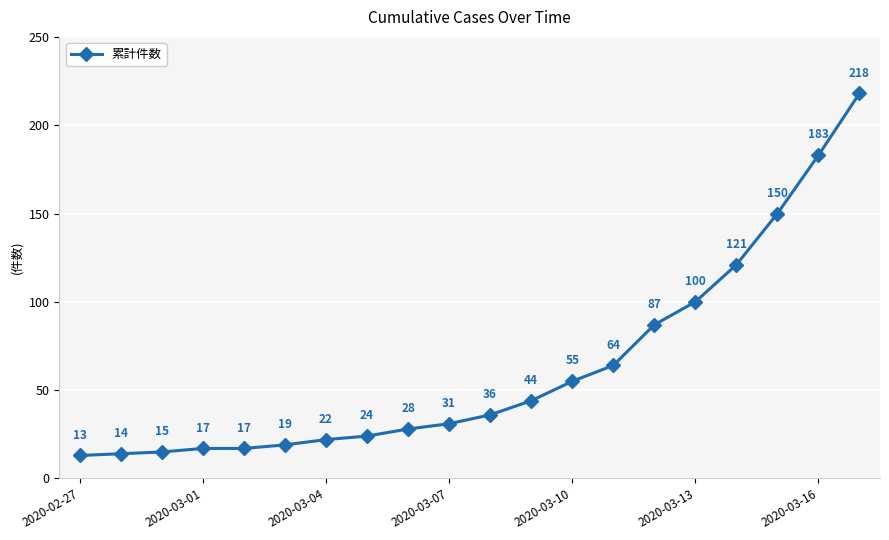

What is the maximum value shown in the chart?

218